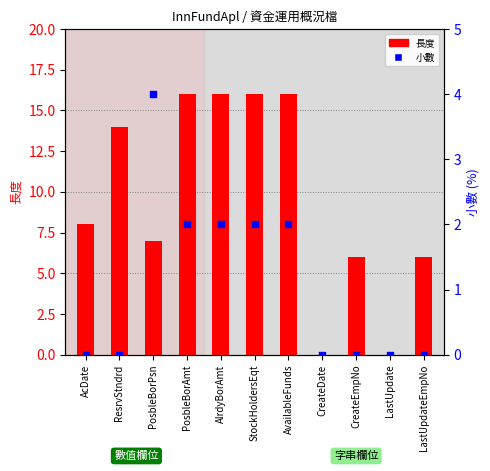

Which series has the largest Y range (max minus min)?

長度